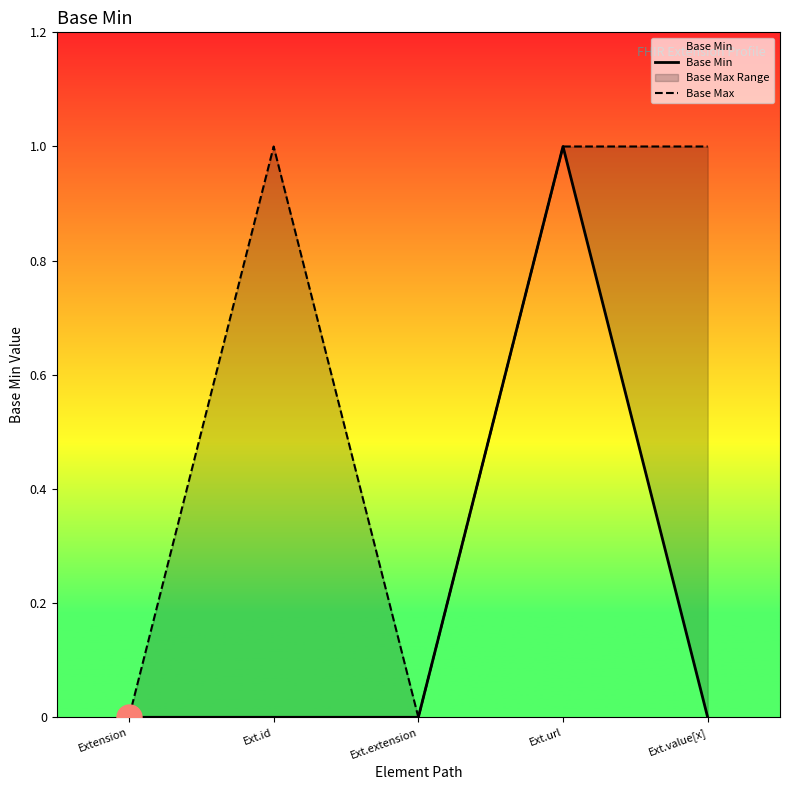

True or false: Base Max and Base Min intersect in this chart.

False